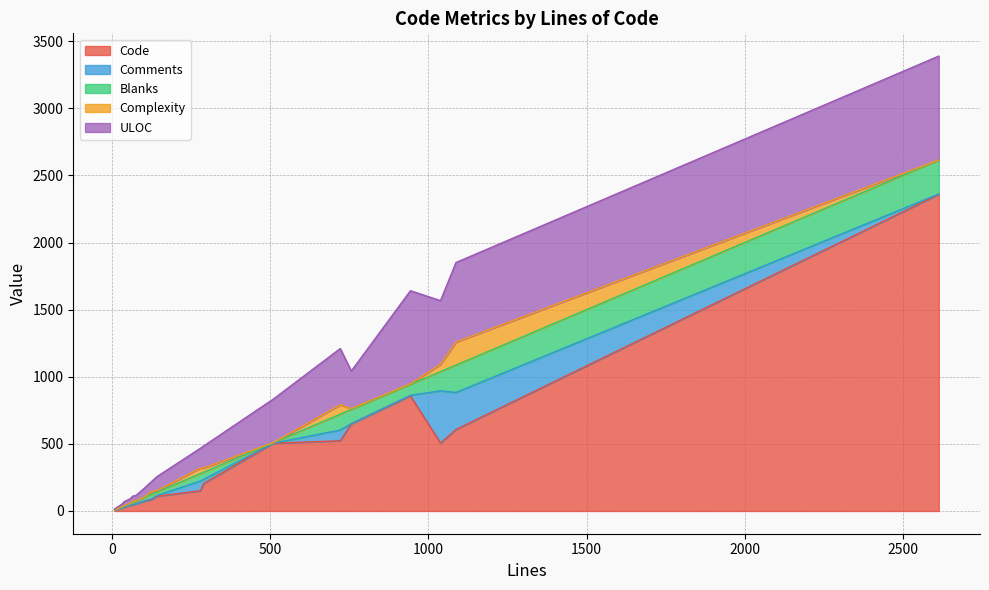

What are all the series names shown in the legend?

Code, Comments, Blanks, Complexity, ULOC